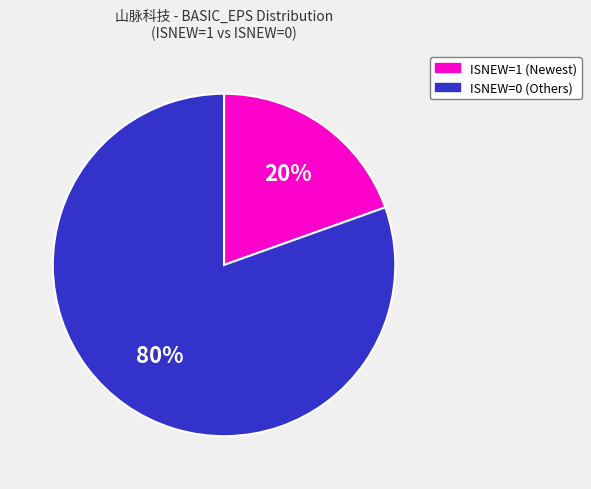

Count the number of slices in the pie.

2